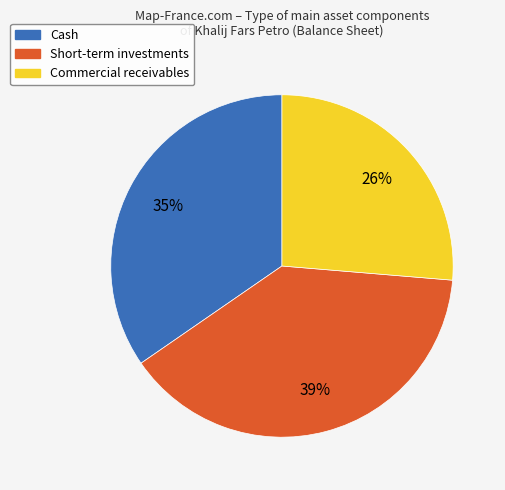

True or false: Short-term investments accounts for 53% of the total.

False